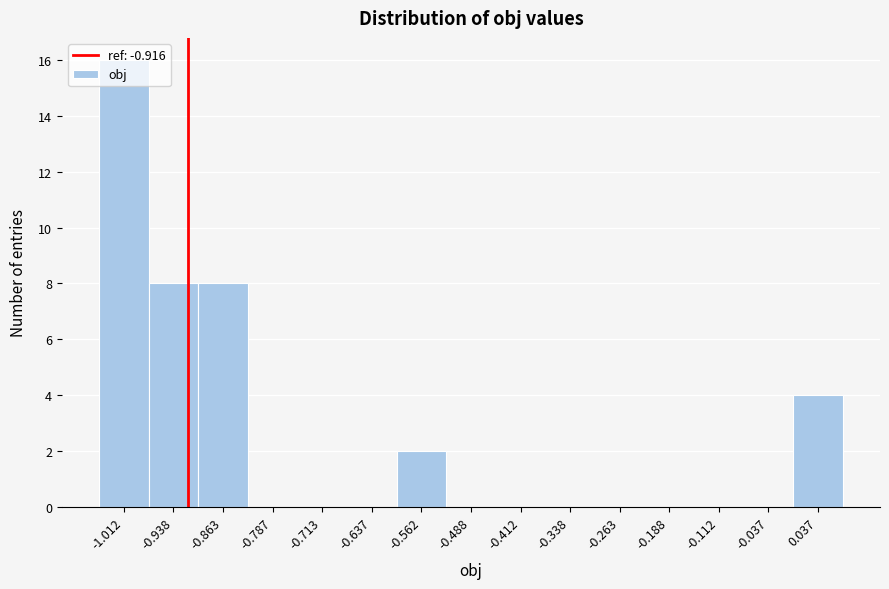

Which range on the x-axis has the tallest bar?

-1.050 to -0.975